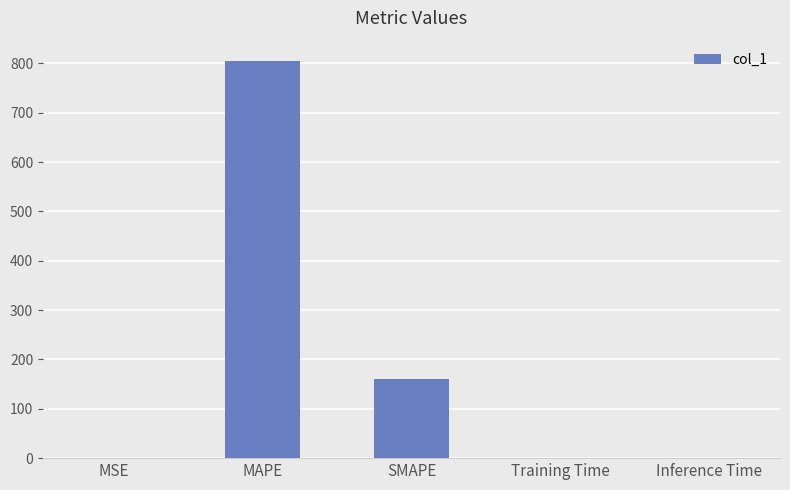

At which label is the value closest to 402?

SMAPE